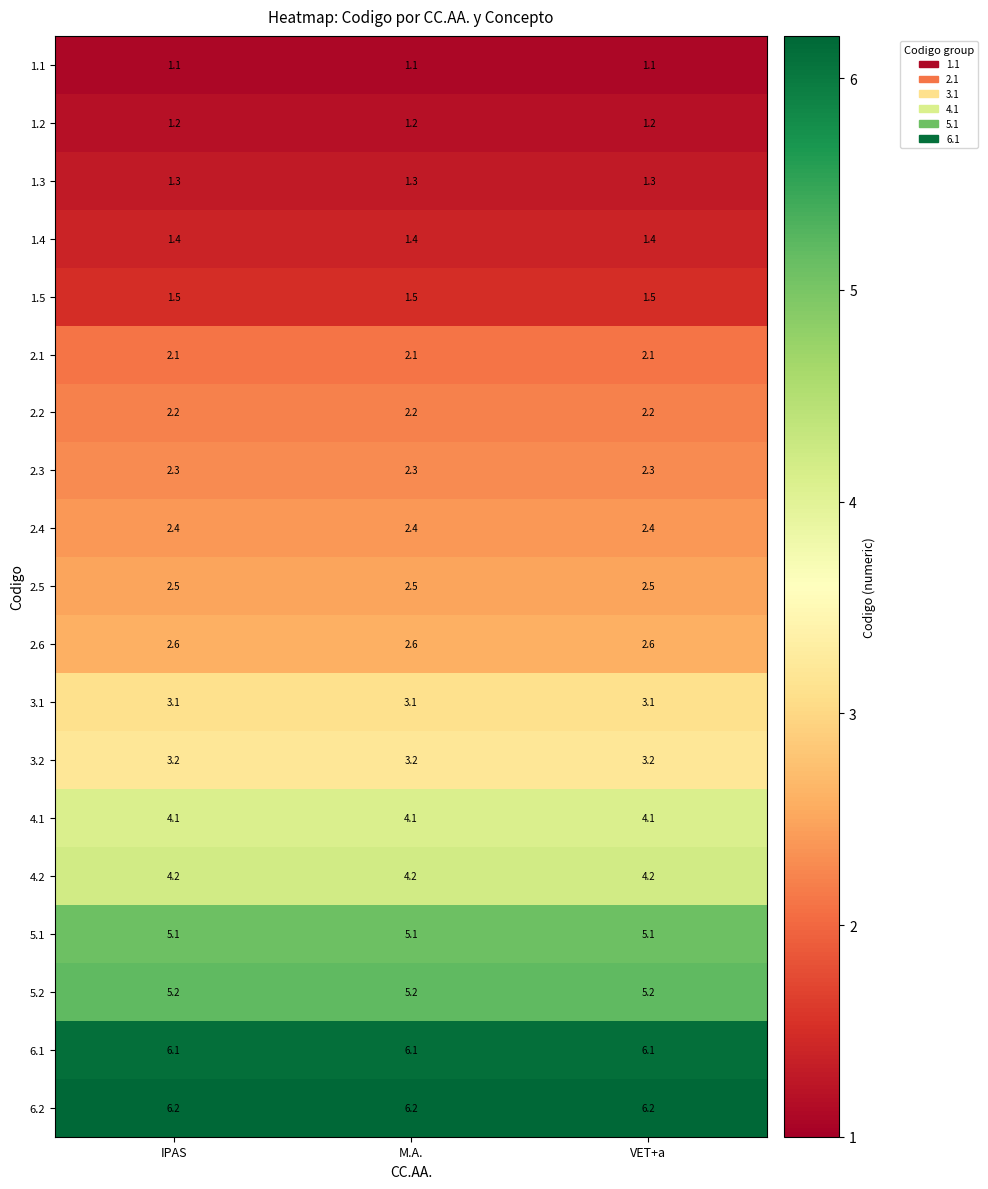

What is the total value across all series at IPAS?

57.8